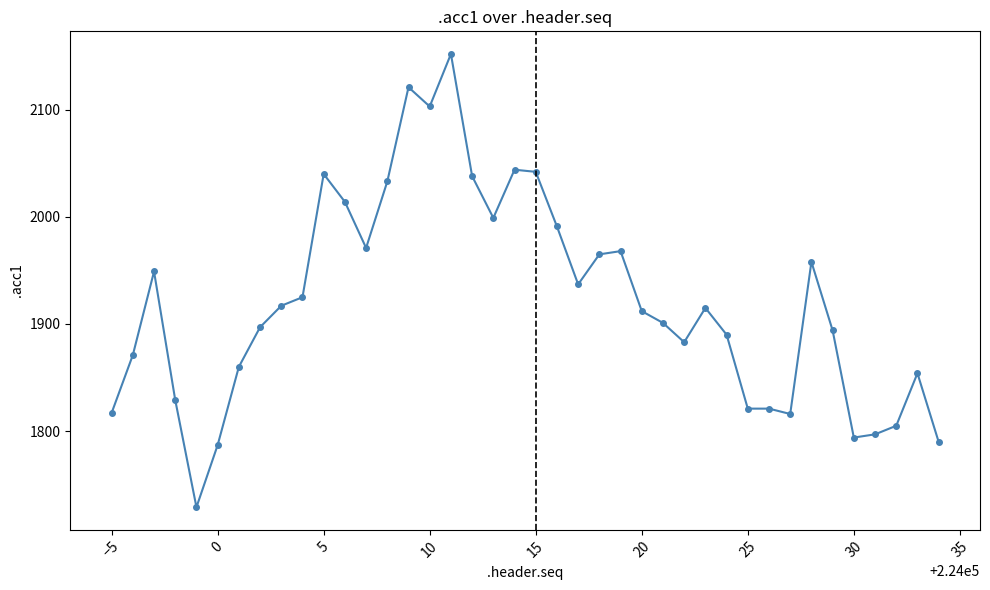

What is the difference between the maximum and second lowest values?

365